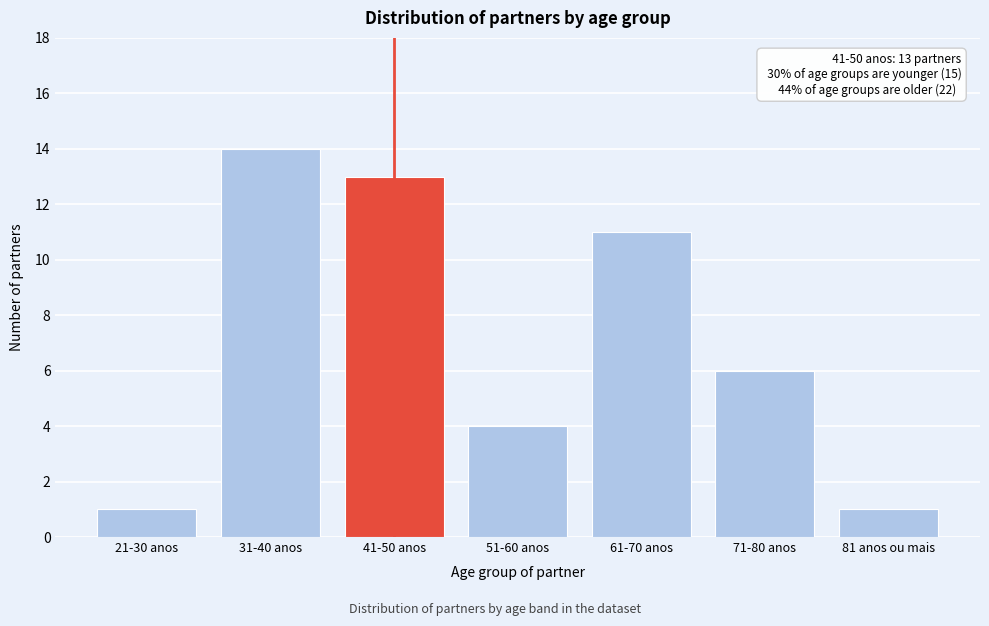

Reading right to left, what are all the values shown in this chart?

1	6	11	4	13	14	1